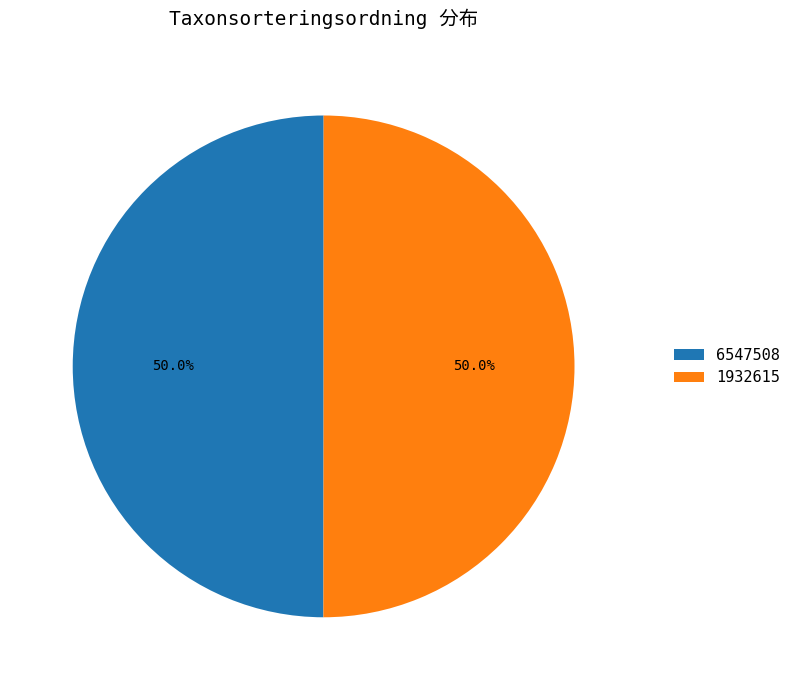

What percentage is NOT represented by 1932615?

50.0%